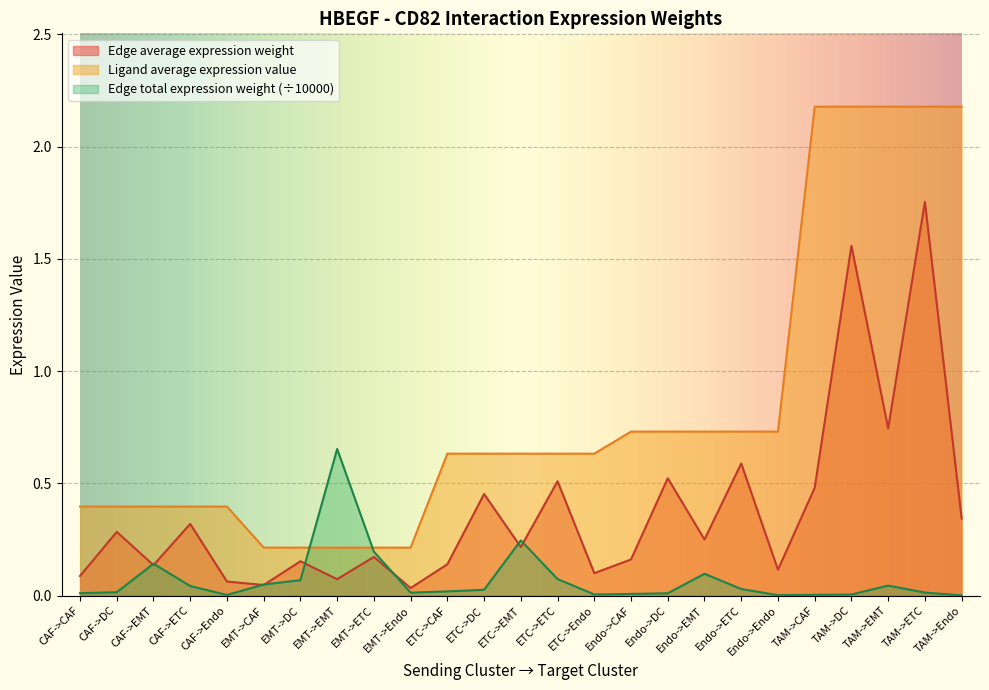

Which has a higher value, Endo->ETC or Endo->CAF?

Endo->ETC